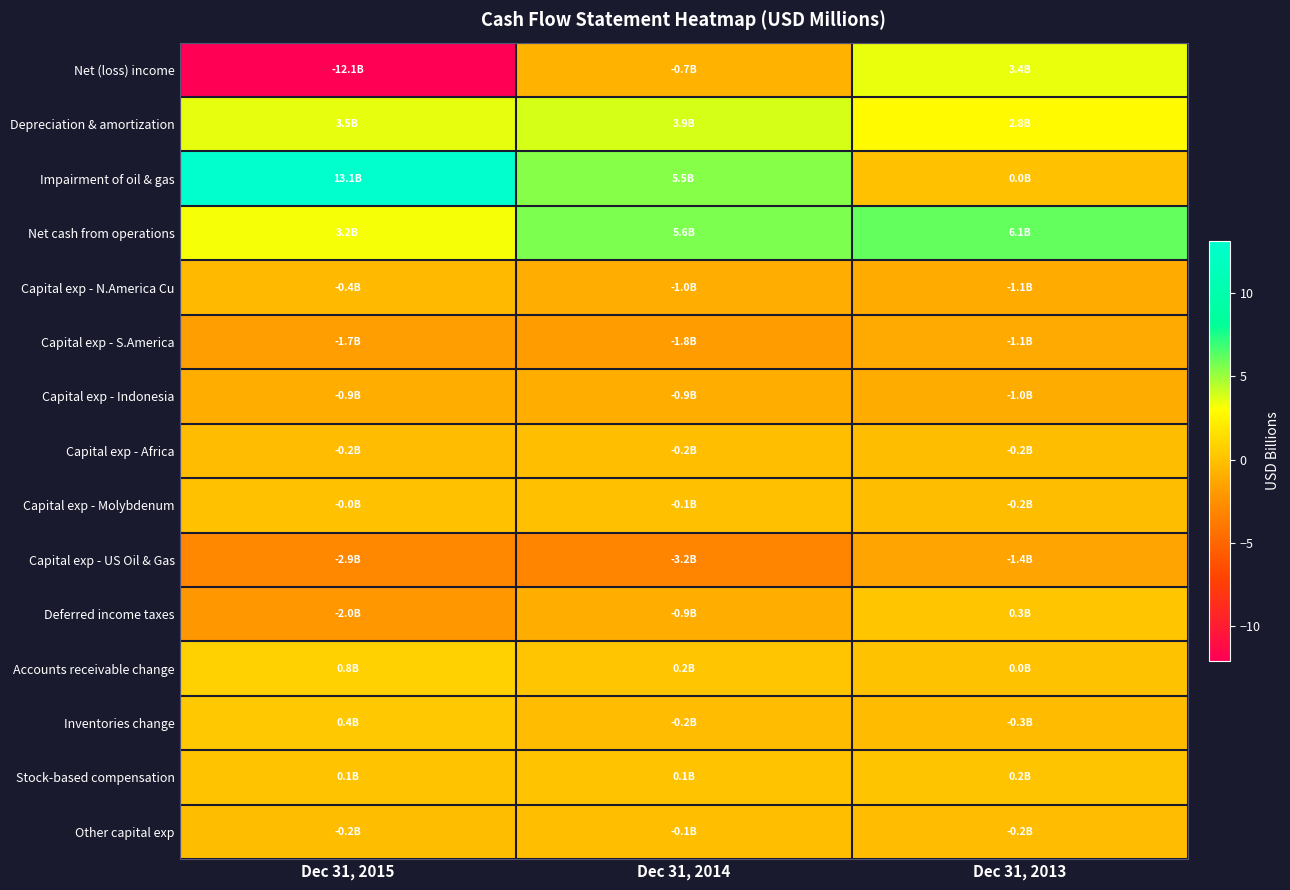

Which series has the largest total across all categories?

Impairment of oil & gas